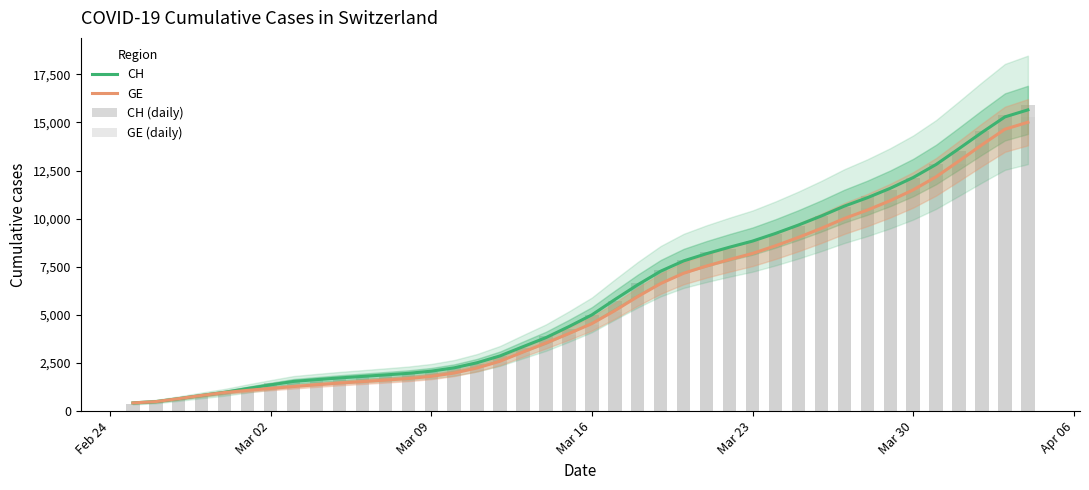

How many values in the CH (daily) series exceed 5012?

19